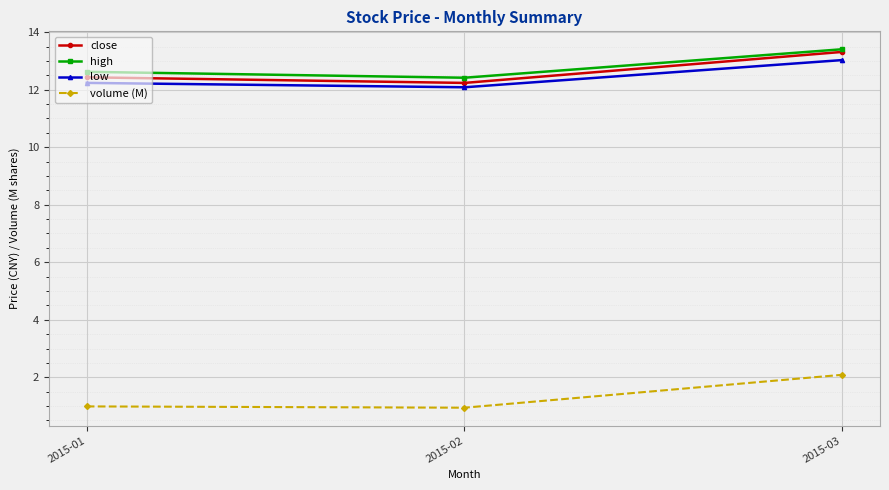

What is the maximum value for low?

13.0